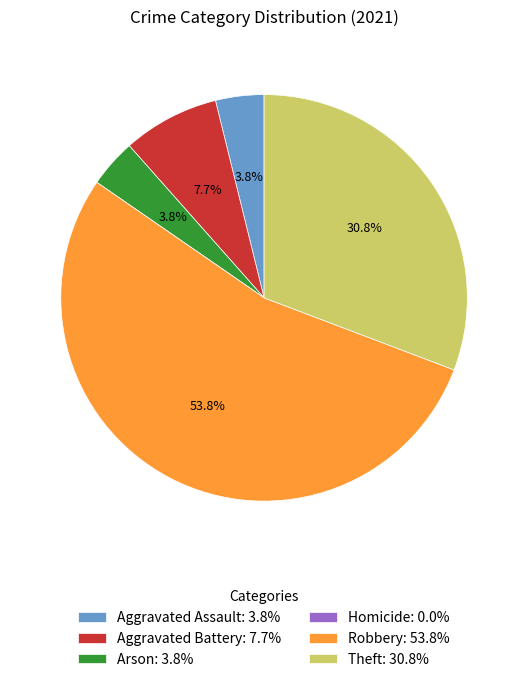

Is there a majority slice in this chart?

Yes